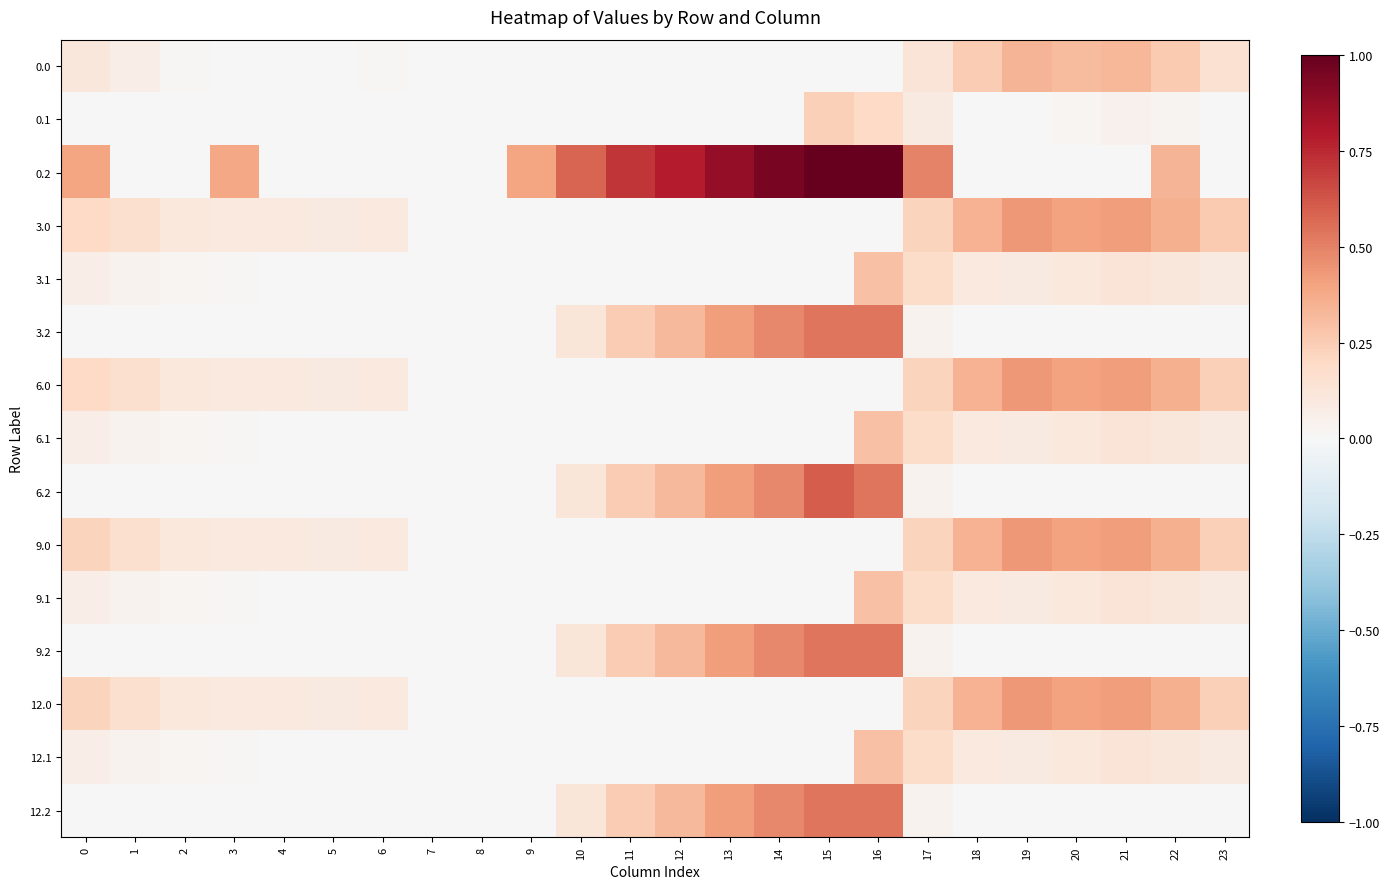

Which series changed the most between 4 and 9?

0.2